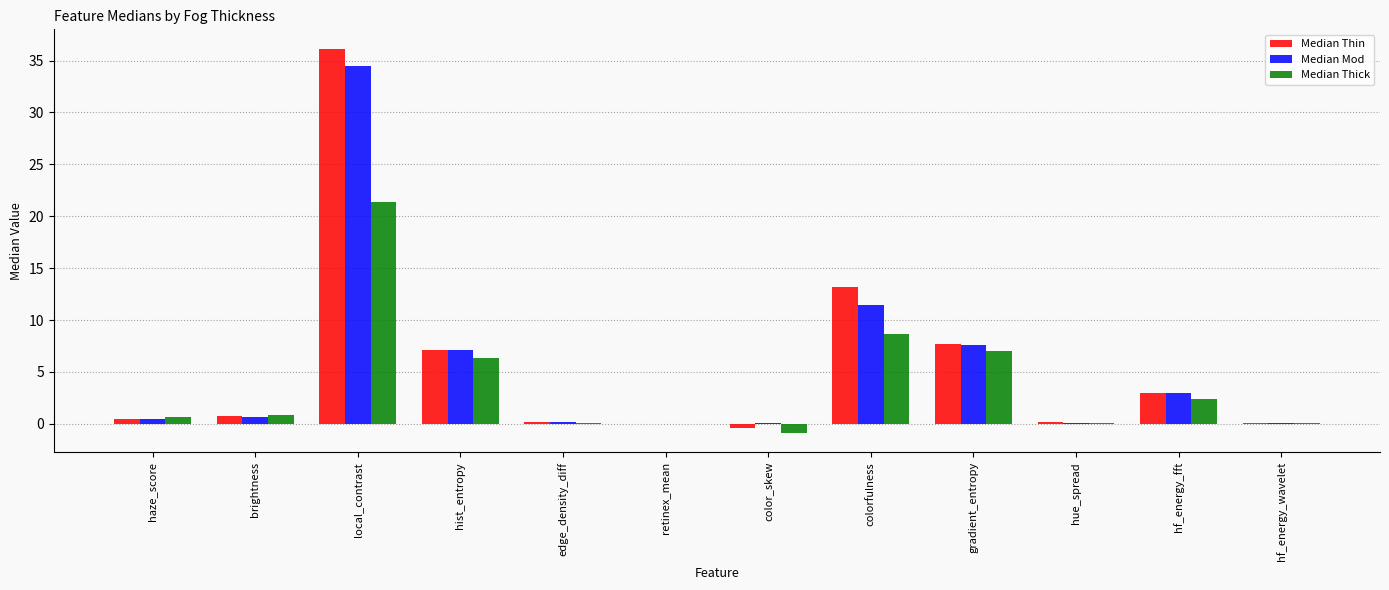

What is the total value across all series at haze_score?

1.6